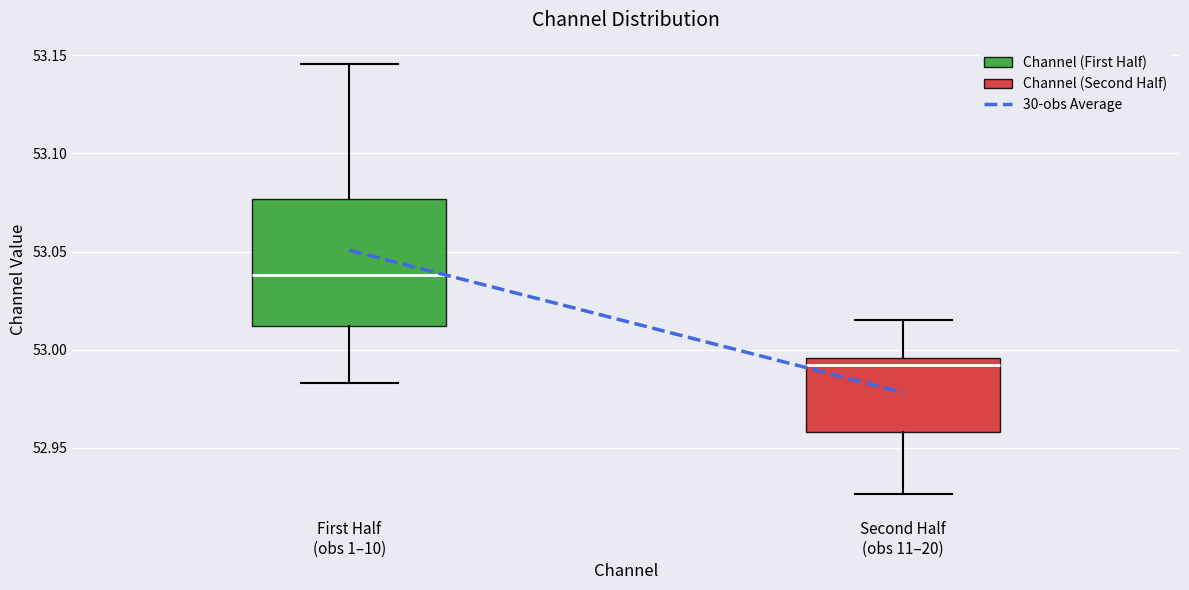

Where does the lower whisker of the box for First Half (obs 1–10) end on the y-axis? The values are not printed on the chart, so give them approximately, as read against the axis.

52.985